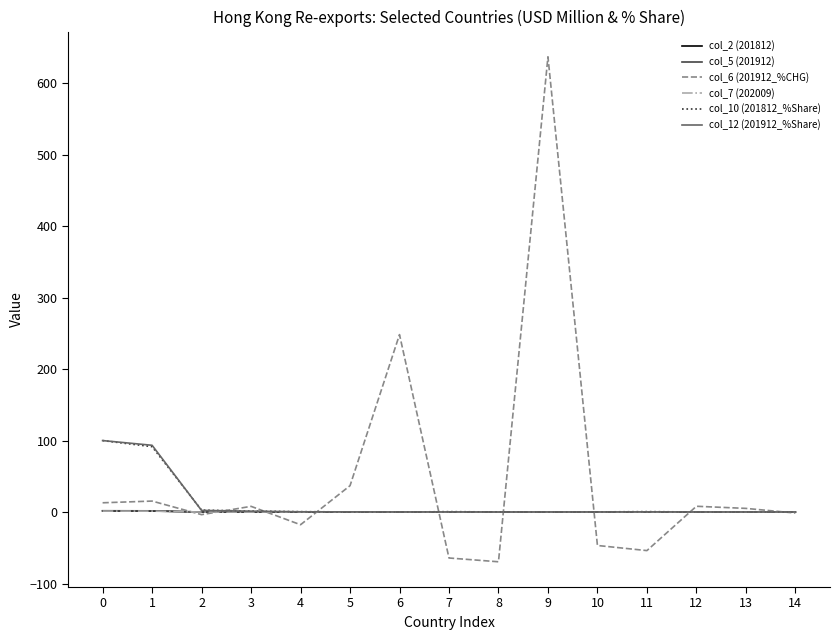

The value of col_2 (201812) at 4 is 0.0. True or false?

True